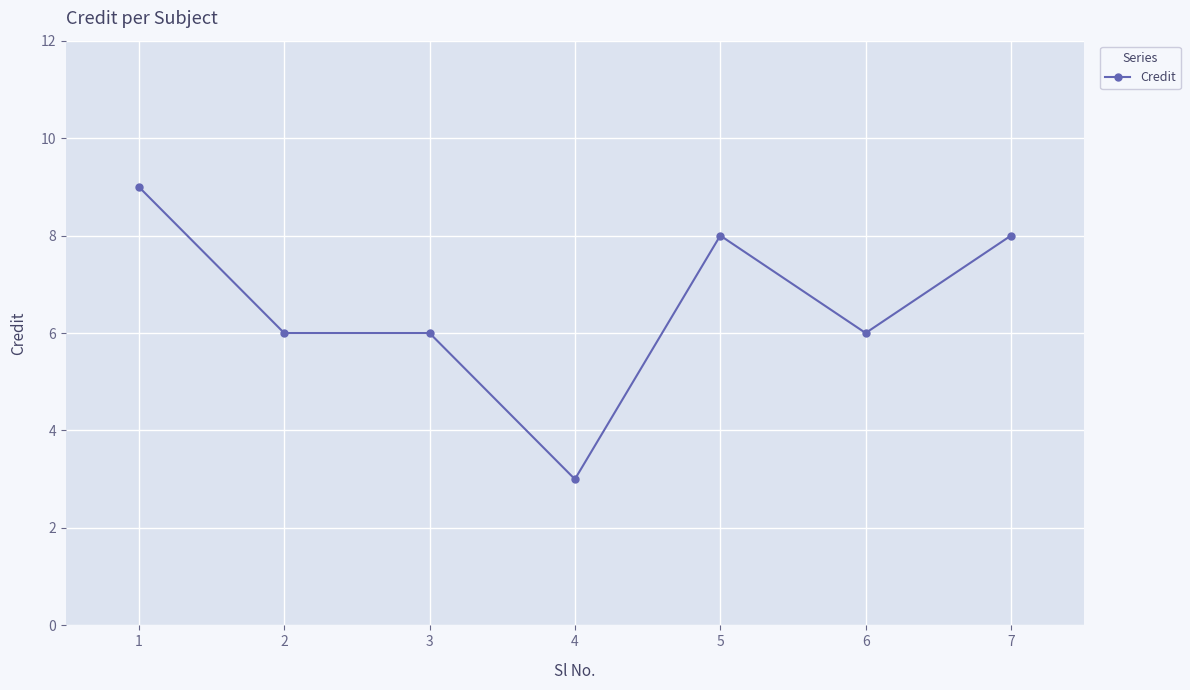

What is the difference between the second highest and second lowest values?

2